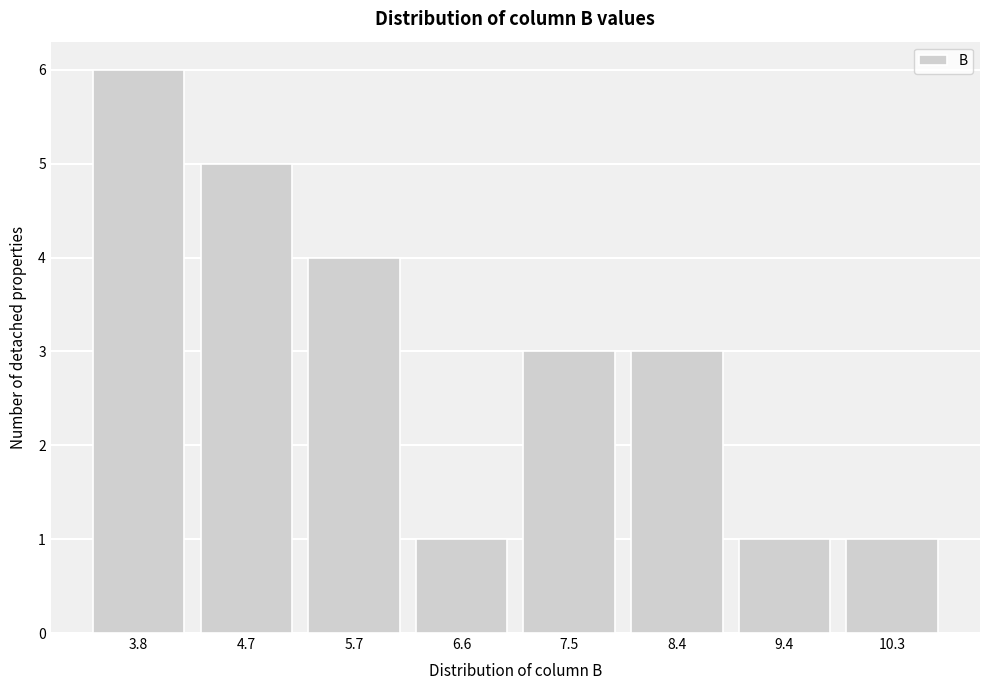

Reading left to right, list all the values displayed in this chart.

3.8=6	4.7=5	5.7=4	6.6=1	7.5=3	8.4=3	9.4=1	10.3=1